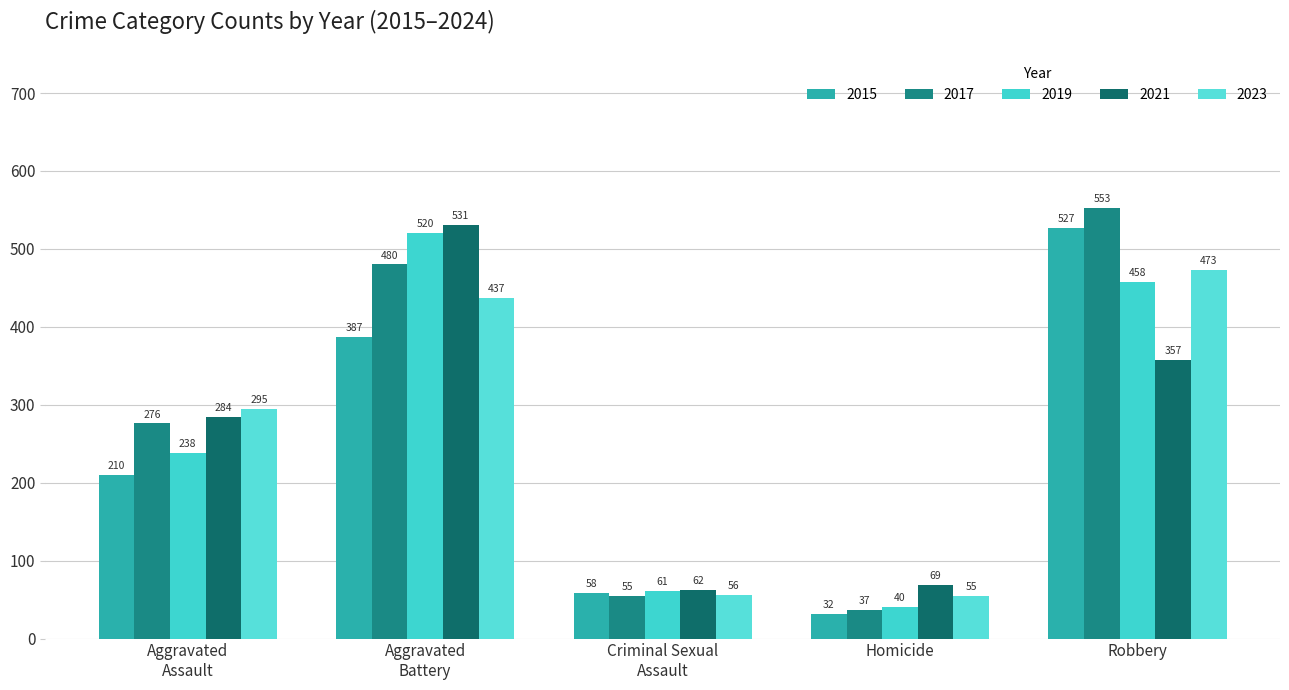

What are all the series names shown in the legend?

2015, 2017, 2019, 2021, 2023